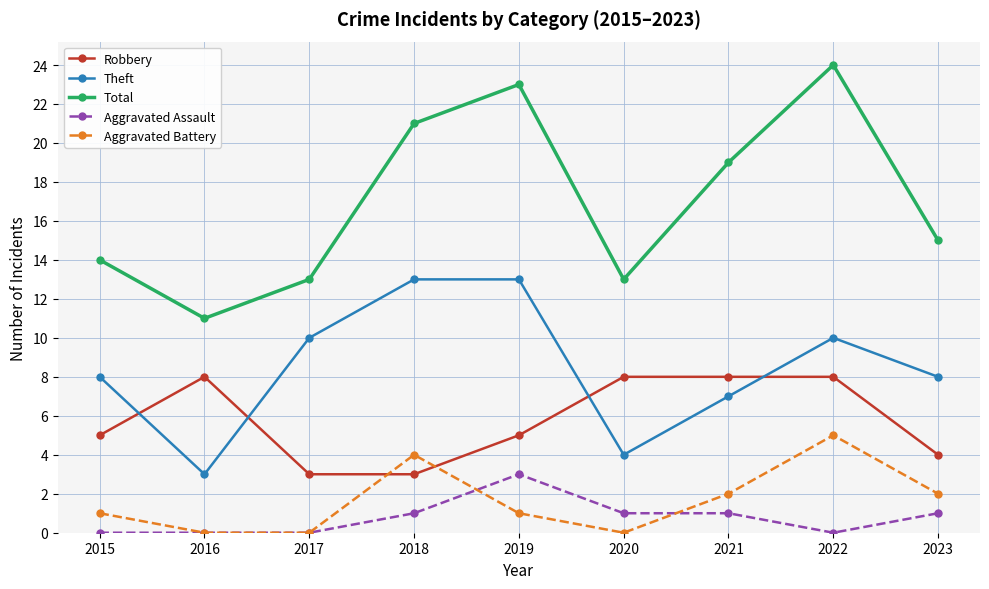

What is the highest value of the Aggravated Battery series?

5